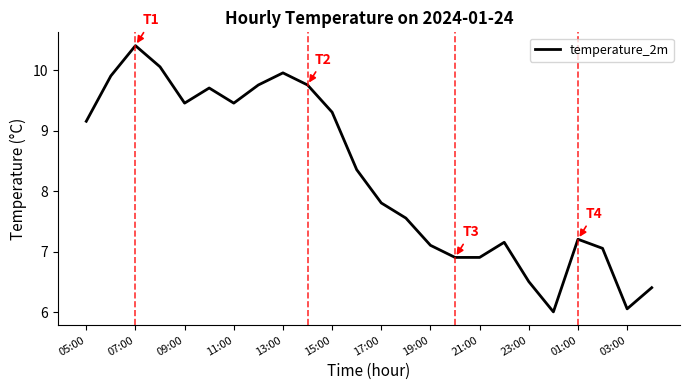

What is the smallest value displayed?

6.0